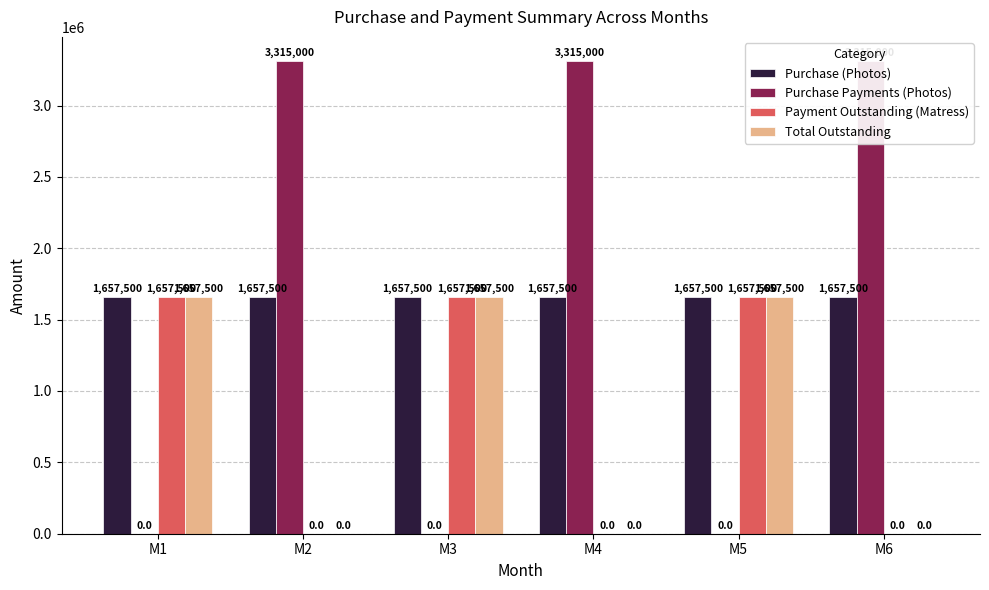

What is the value of the Total Outstanding bar at the 1st from the left?

1657500